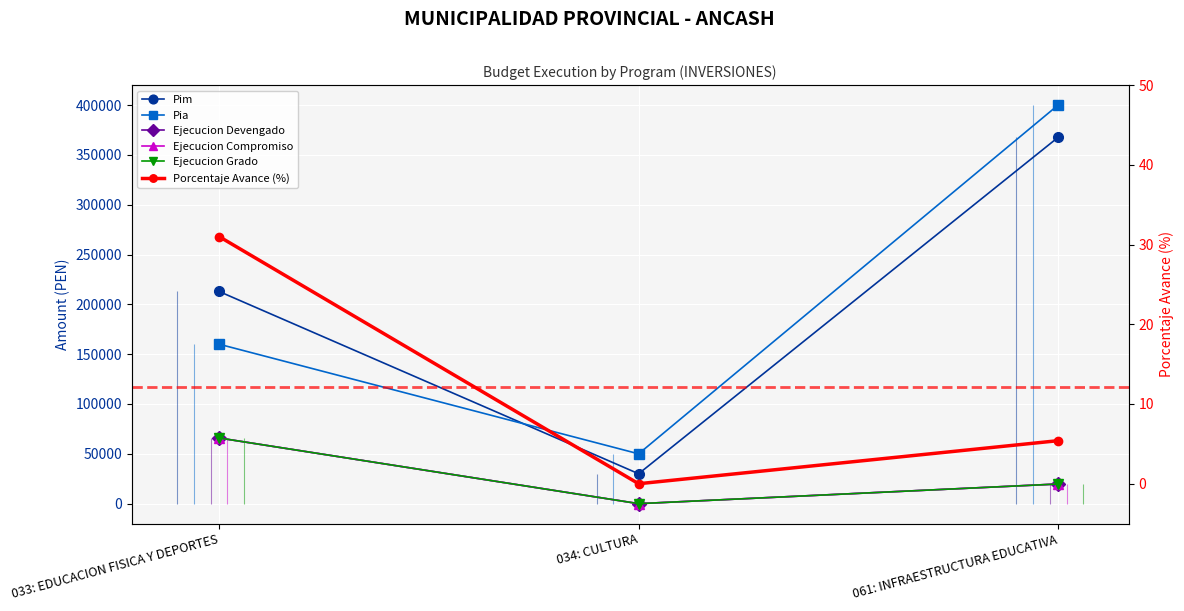

What are all the series names shown in the legend?

Pim, Pia, Ejecucion Devengado, Ejecucion Compromiso, Ejecucion Grado, Porcentaje Avance (%)